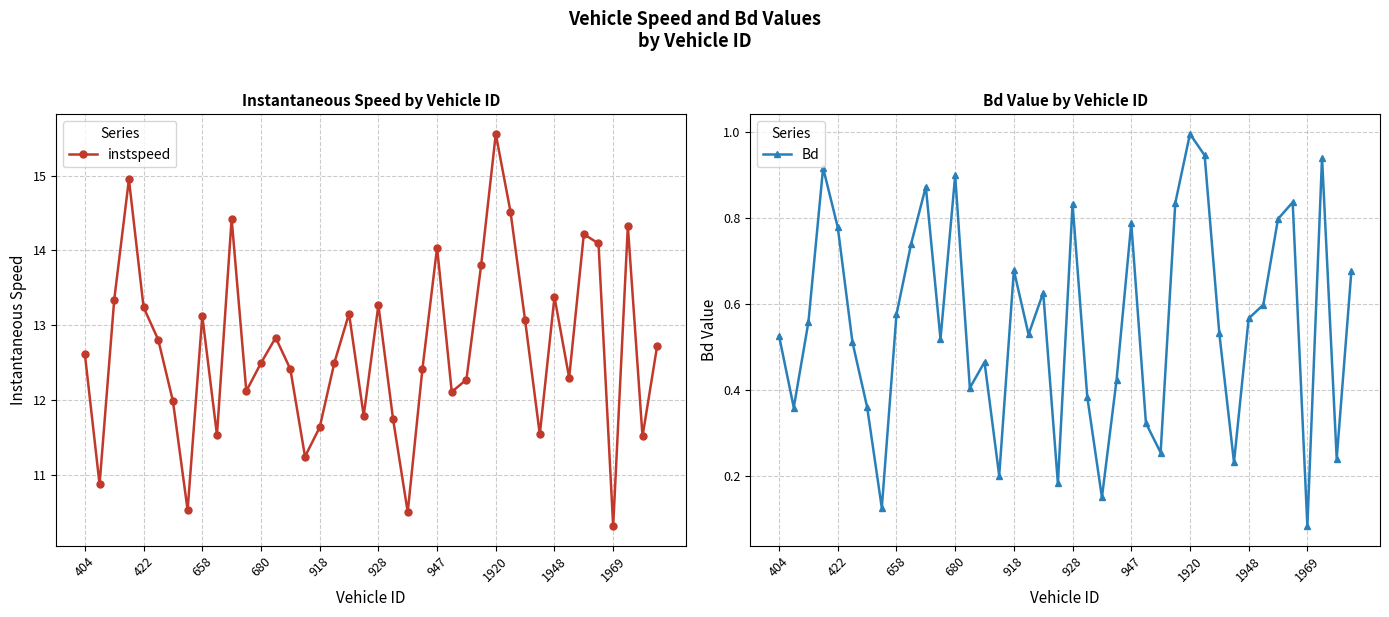

True or false: instspeed has more than 0 points higher than both neighbors.

True